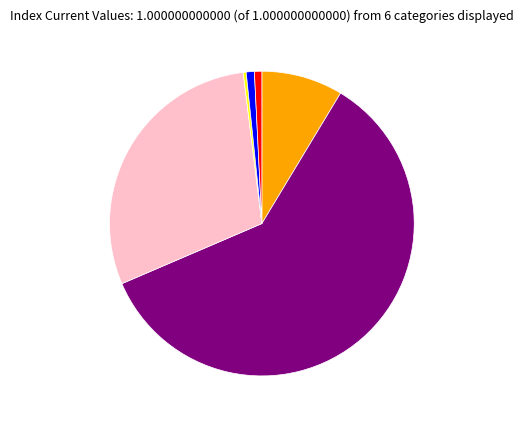

Is there a majority slice in this chart?

Yes